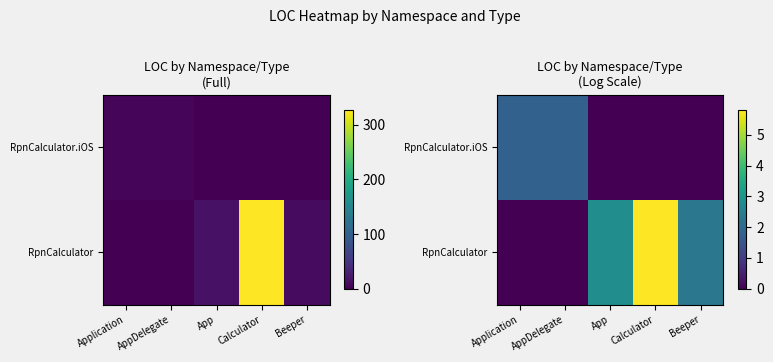

At which label is RpnCalculator.iOS closest to 0?

App